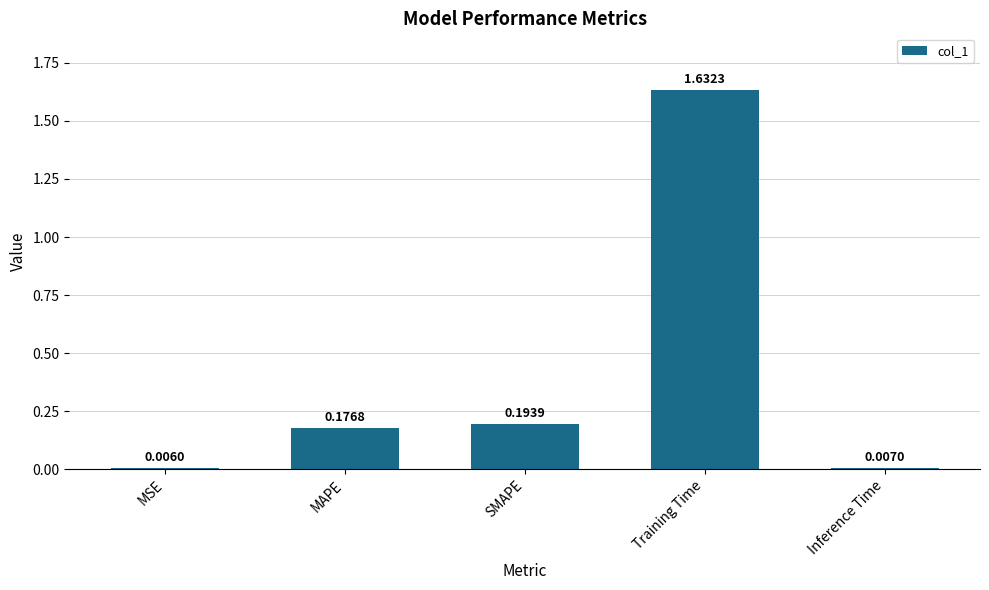

What is the label of the 4th bar from the right?

MAPE